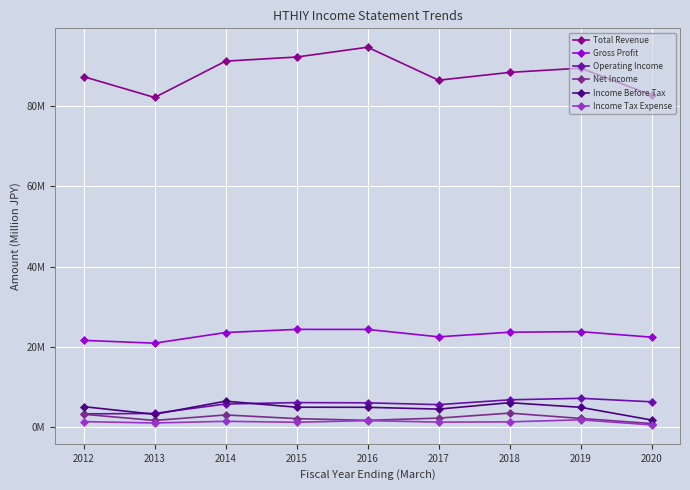

Which series changed the most between 2019 and 2020?

Total Revenue